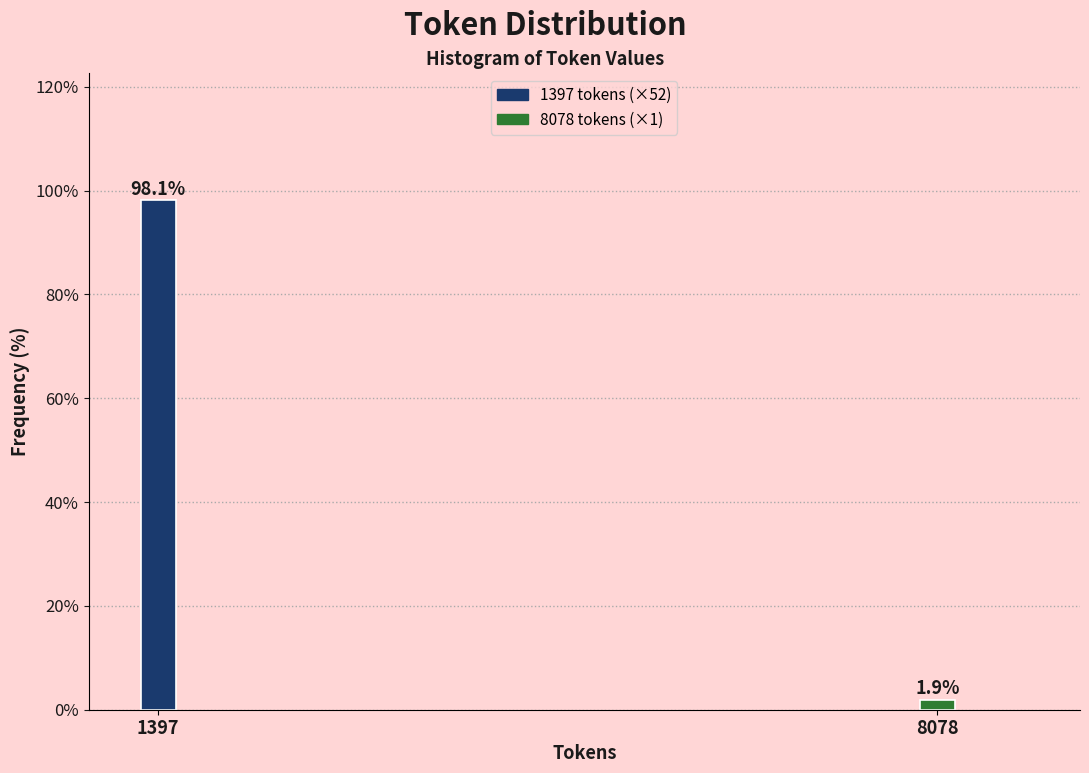

Reading left to right, list all the values displayed in this chart.

1397=98.1	8078=1.9